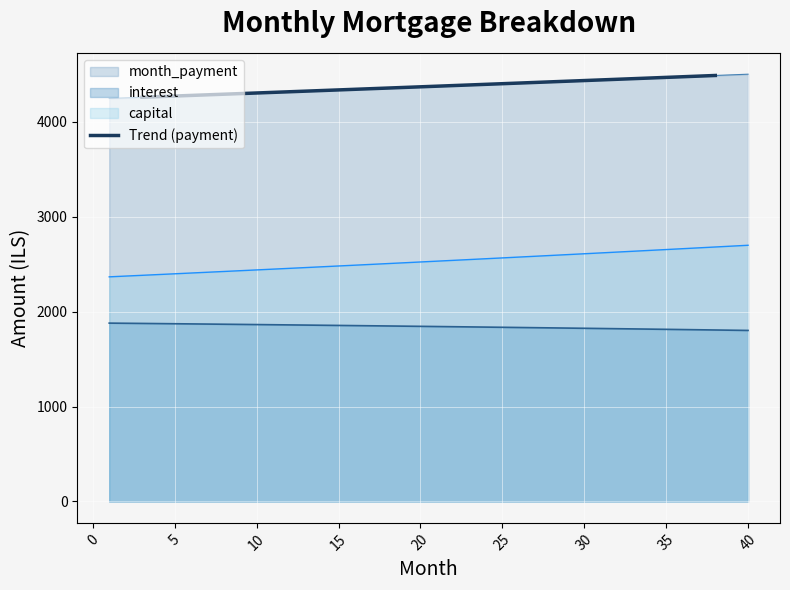

What is the highest value of the Trend (payment) series?

4484.7